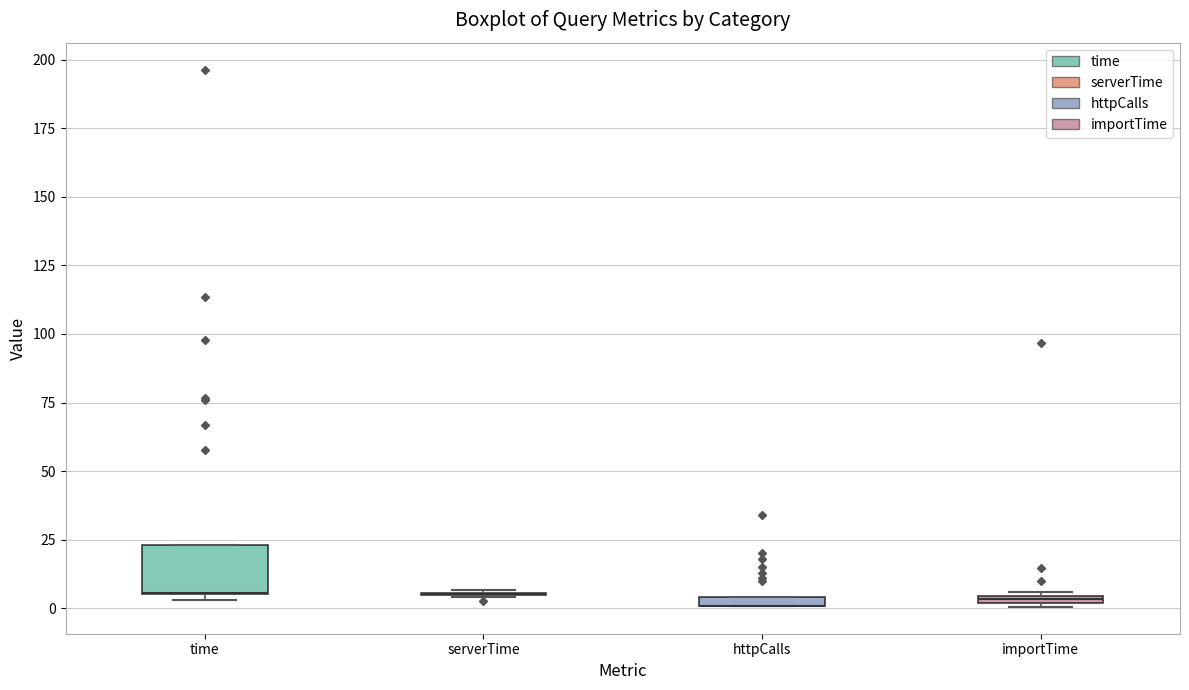

Where is the upper edge of the box for importTime on the y-axis? The values are not printed on the chart, so give them approximately, as read against the axis.

5